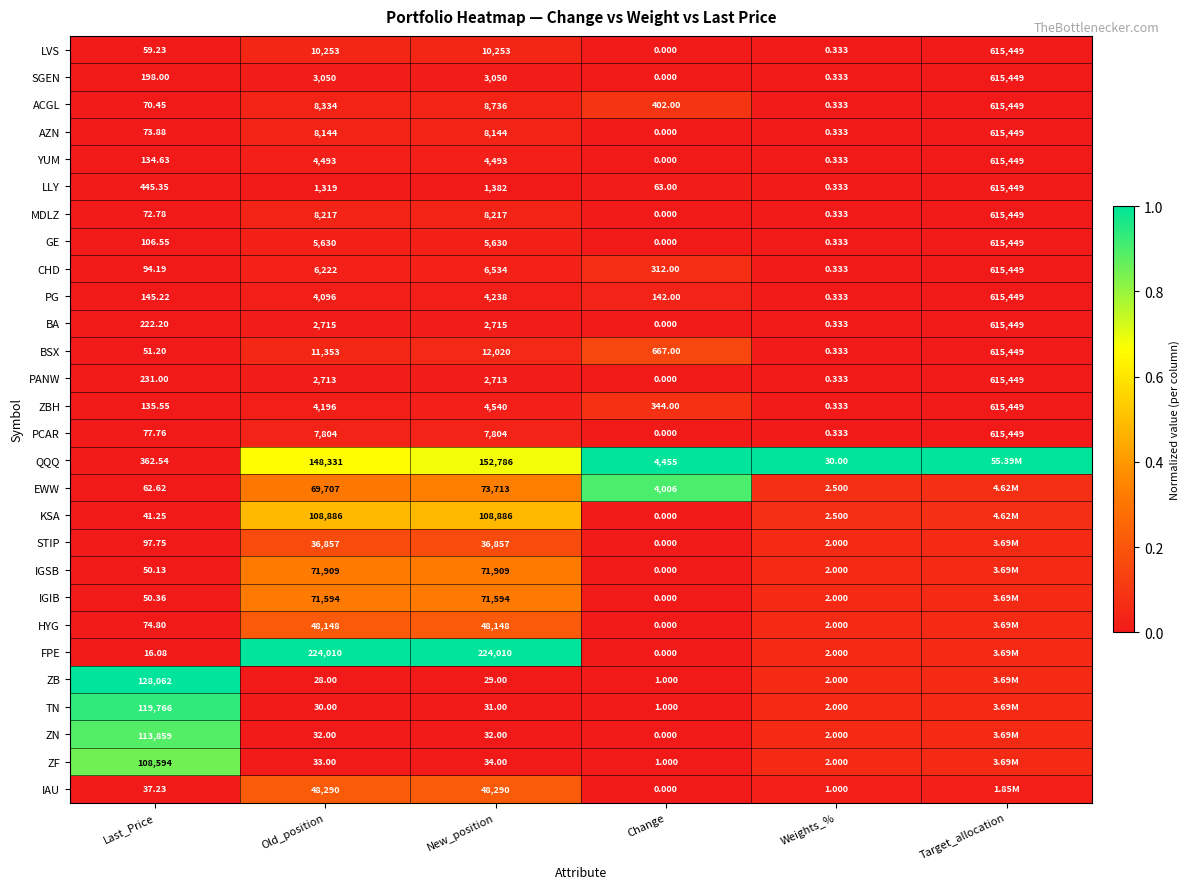

At how many categories does at least one series exceed 0?

6